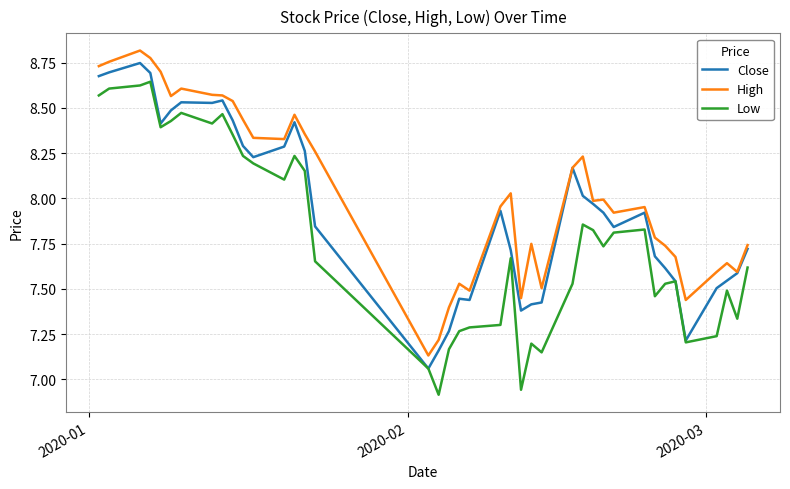

Rank the series by their maximum value, from lowest to highest.

Low, Close, High